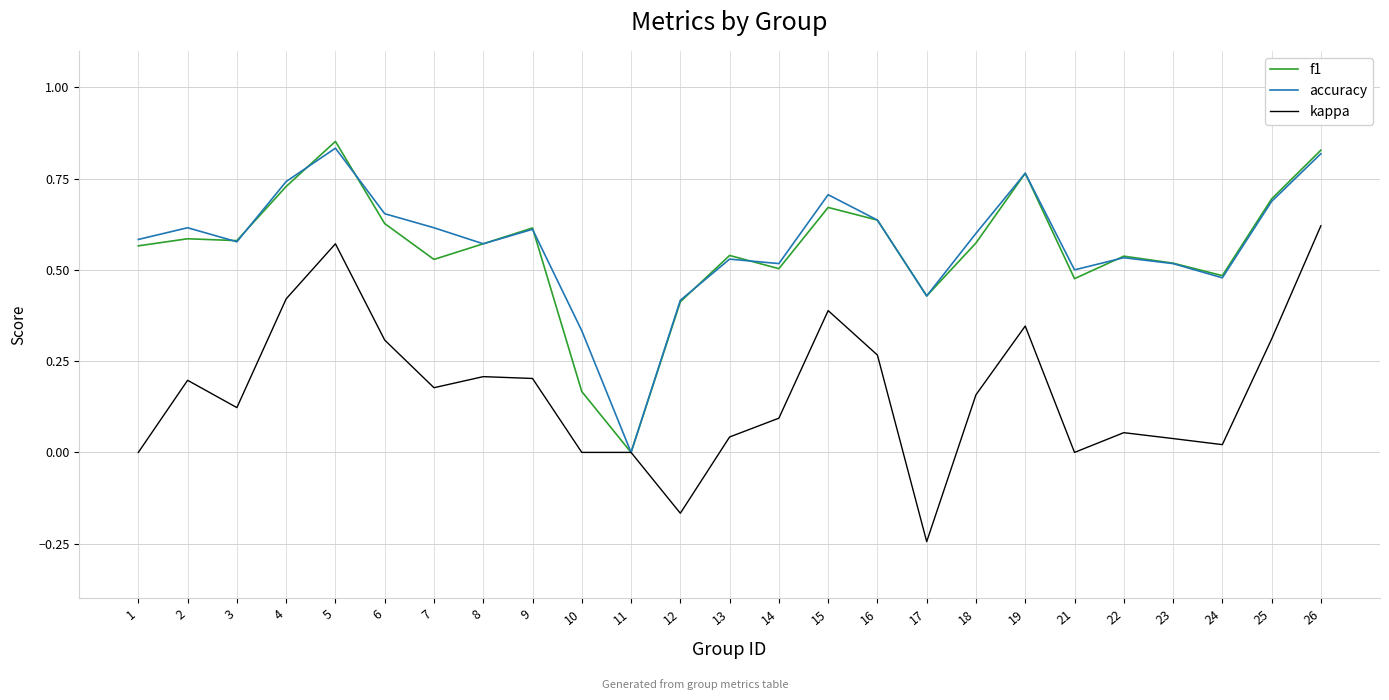

Between 2 and 22, which series saw the biggest shift?

kappa